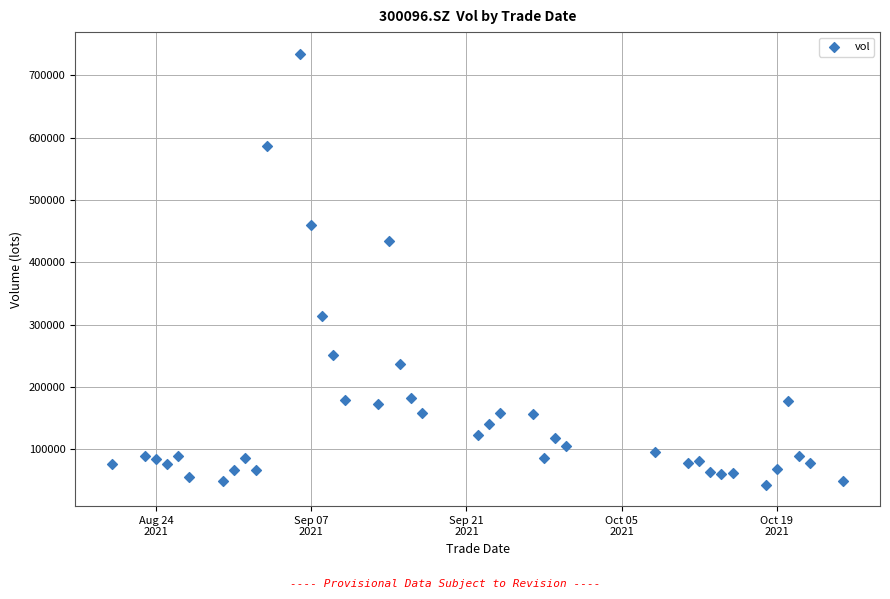

What Y value in the scatter plot is closest to 388894?

433811.4